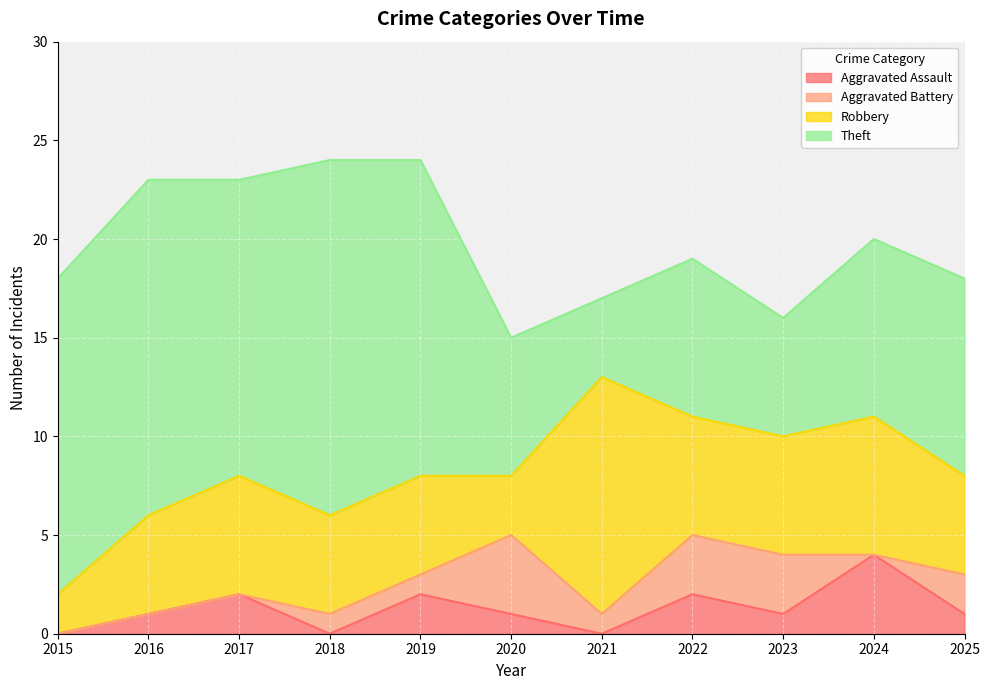

Reading left to right, extract all data points from this chart.

Aggravated Assault: 2015=0	2016=1	2017=2	2018=0	2019=2	2020=1	2021=0	2022=2	2023=1	2024=4	2025=1
Aggravated Battery: 2015=0	2016=0	2017=0	2018=1	2019=1	2020=4	2021=1	2022=3	2023=3	2024=0	2025=2
Robbery: 2015=2	2016=5	2017=6	2018=5	2019=5	2020=3	2021=12	2022=6	2023=6	2024=7	2025=5
Theft: 2015=16	2016=17	2017=15	2018=18	2019=16	2020=7	2021=4	2022=8	2023=6	2024=9	2025=10